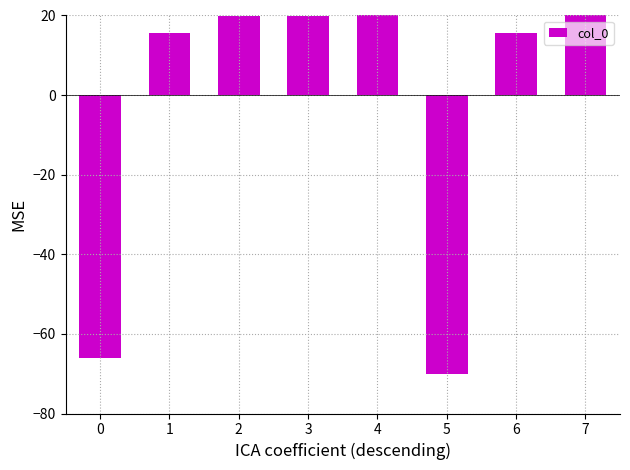

What is the minimum value shown in the chart?

-70.0